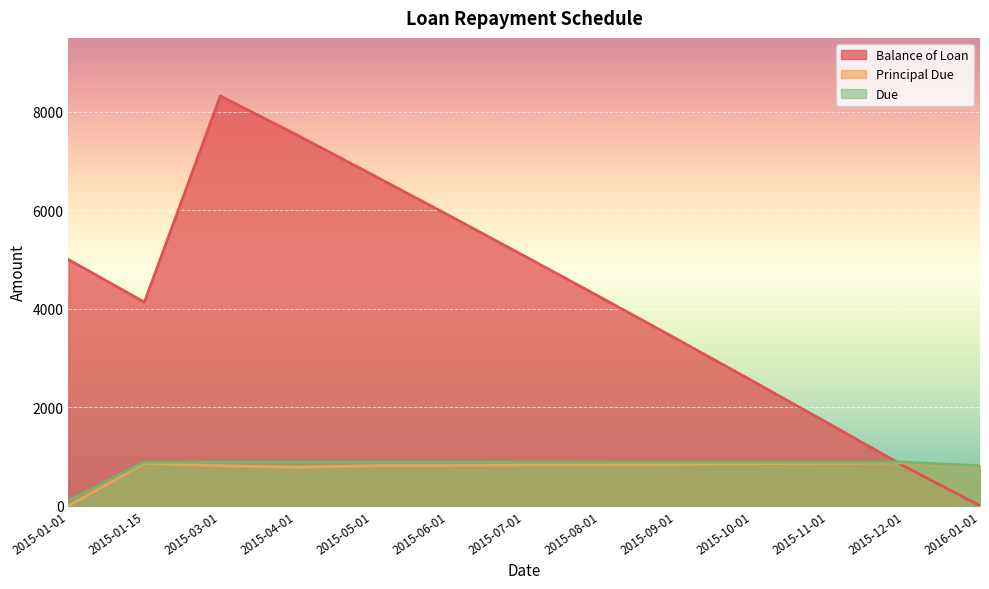

What is the maximum value shown in the chart?

8321.5